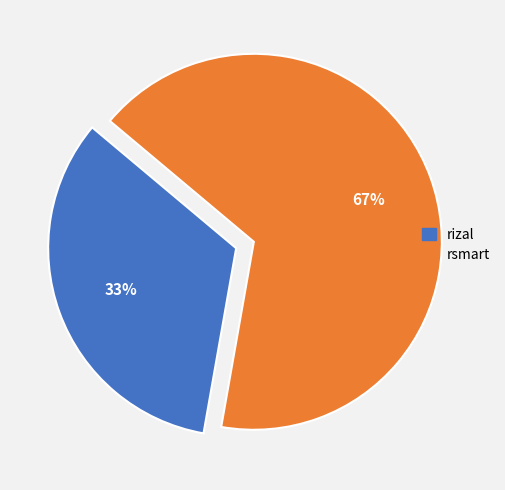

To the nearest percent, what portion does rizal represent?

33%